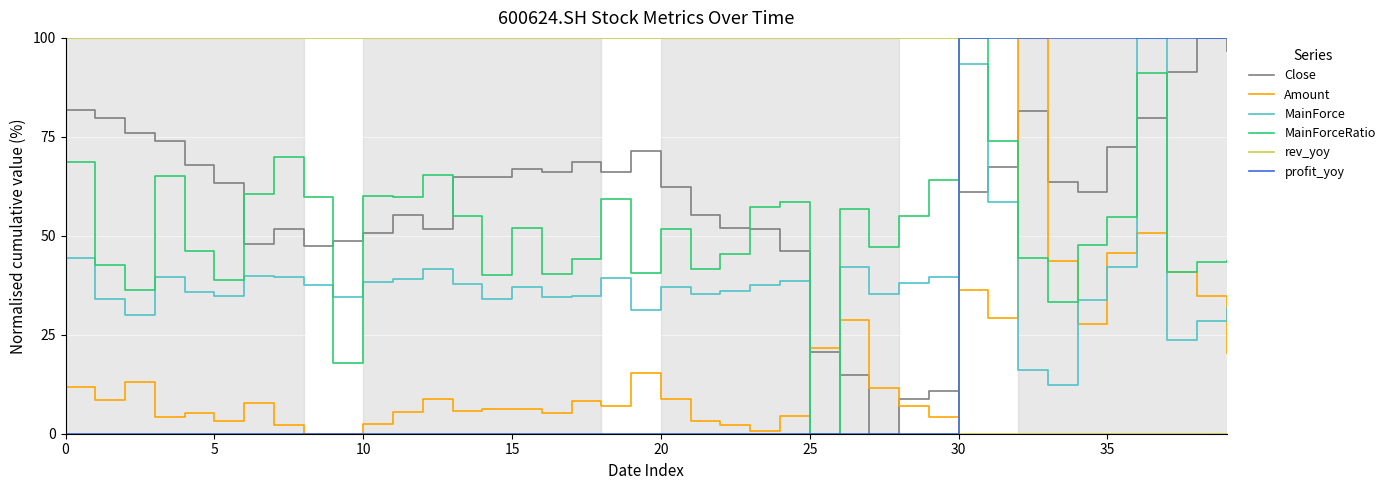

How many times do rev_yoy and Close cross each other?

1